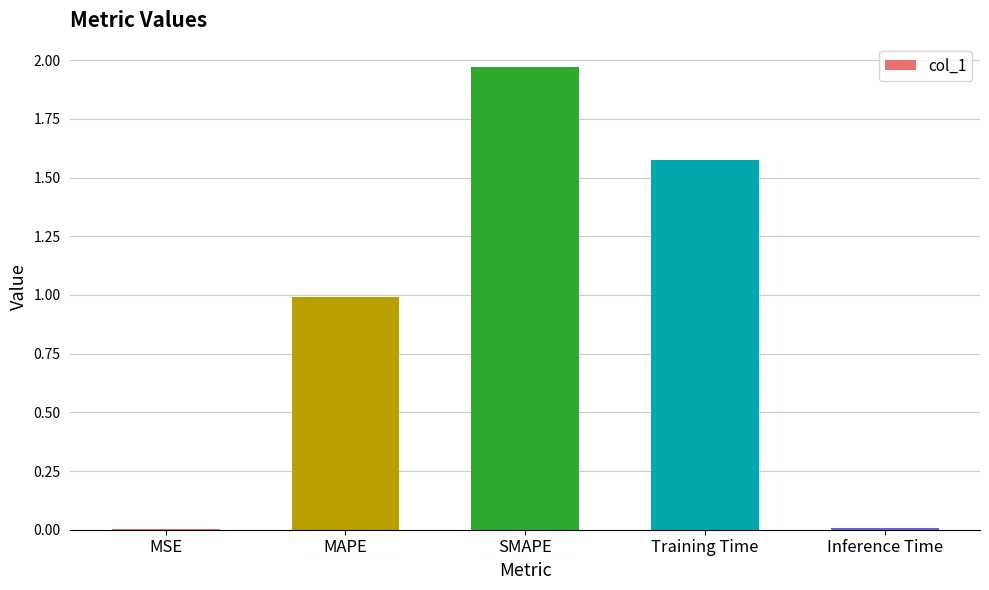

What is the sum of the values at MAPE and Training Time?

2.6